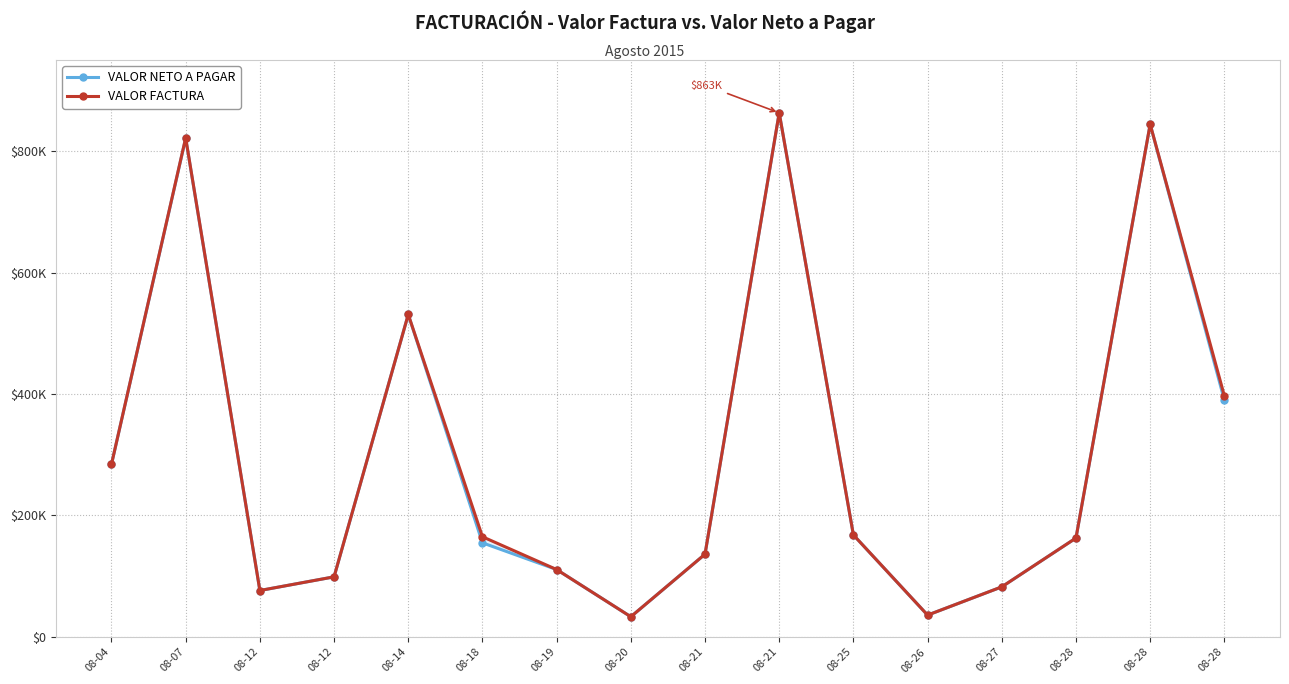

Which series has the largest range (max minus min)?

VALOR NETO A PAGAR